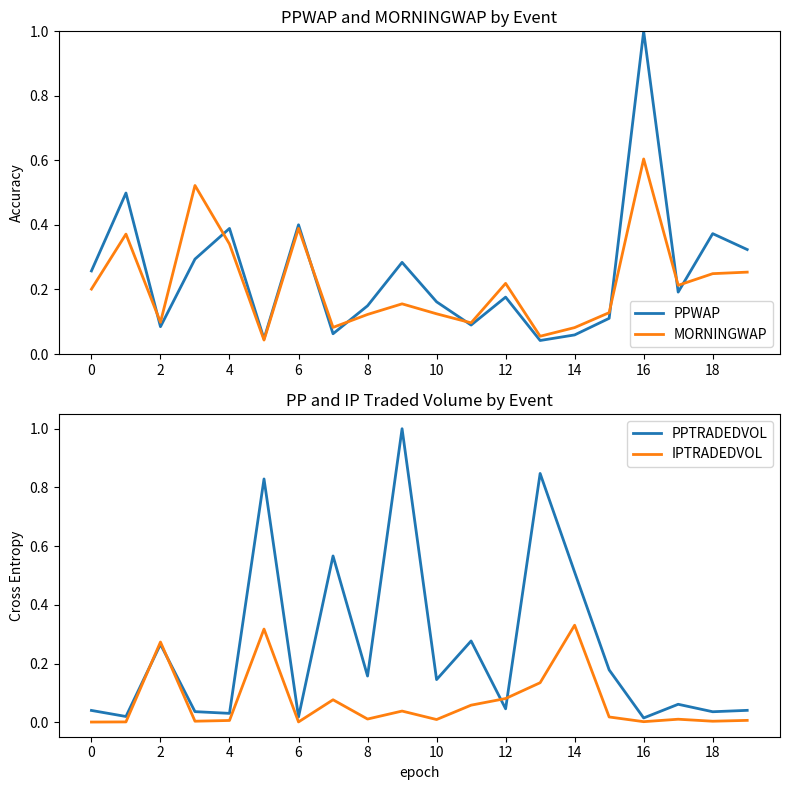

Which category has the highest value in the MORNINGWAP series?

16